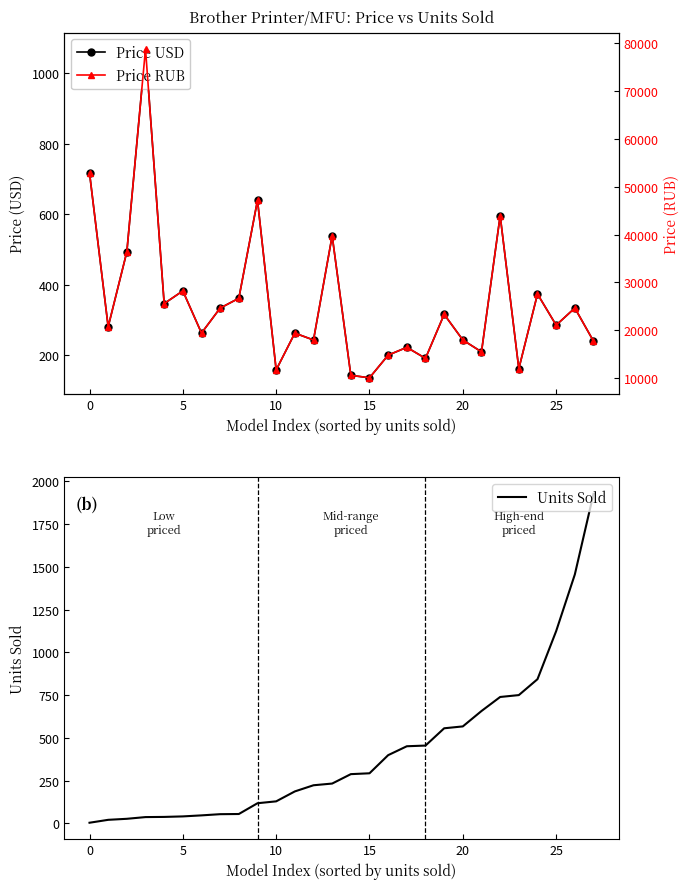

At which label is Price RUB closest to 44426?

22